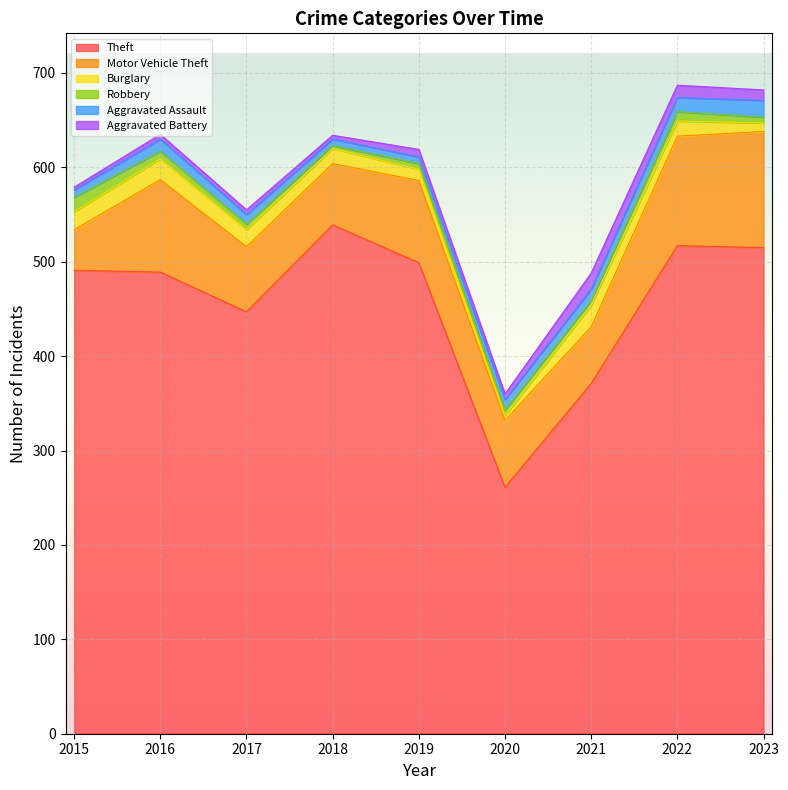

Between 2023 and 2018, which is larger?

2018